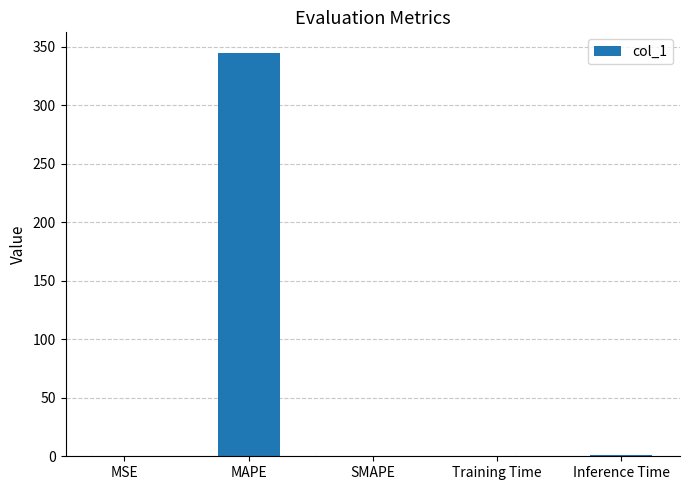

Is it true that the value at Training Time is 0.1?

True